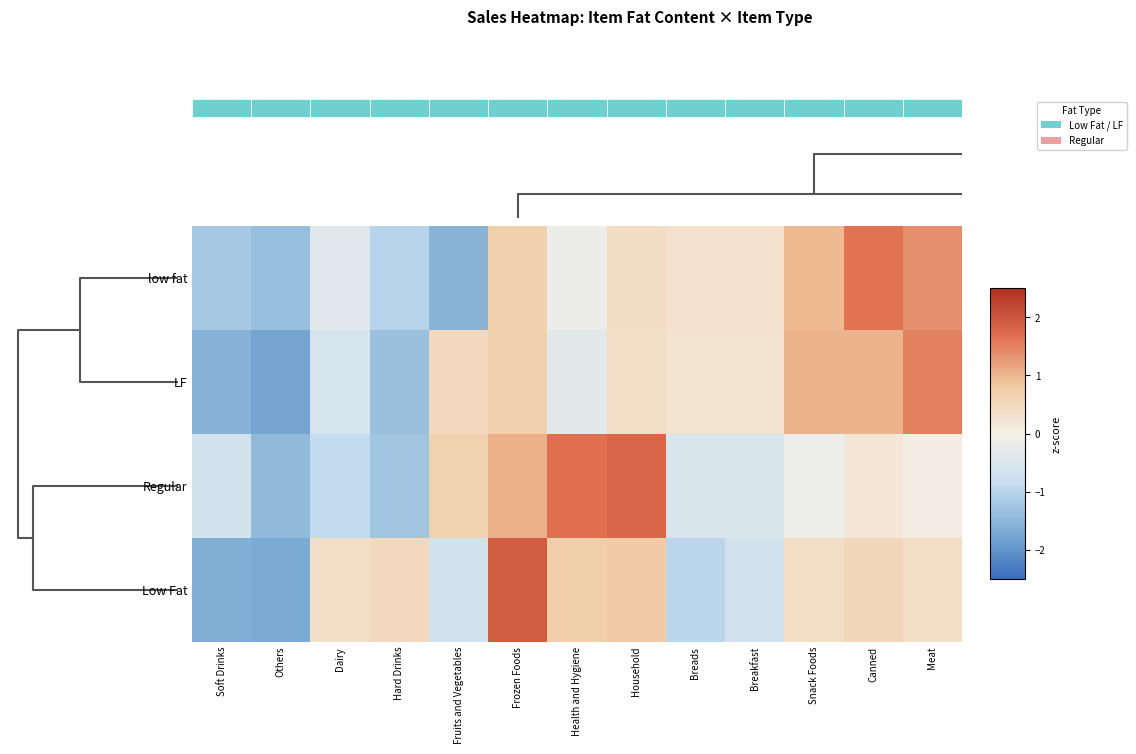

What is the difference between the highest and lowest values at Breads?

1.3